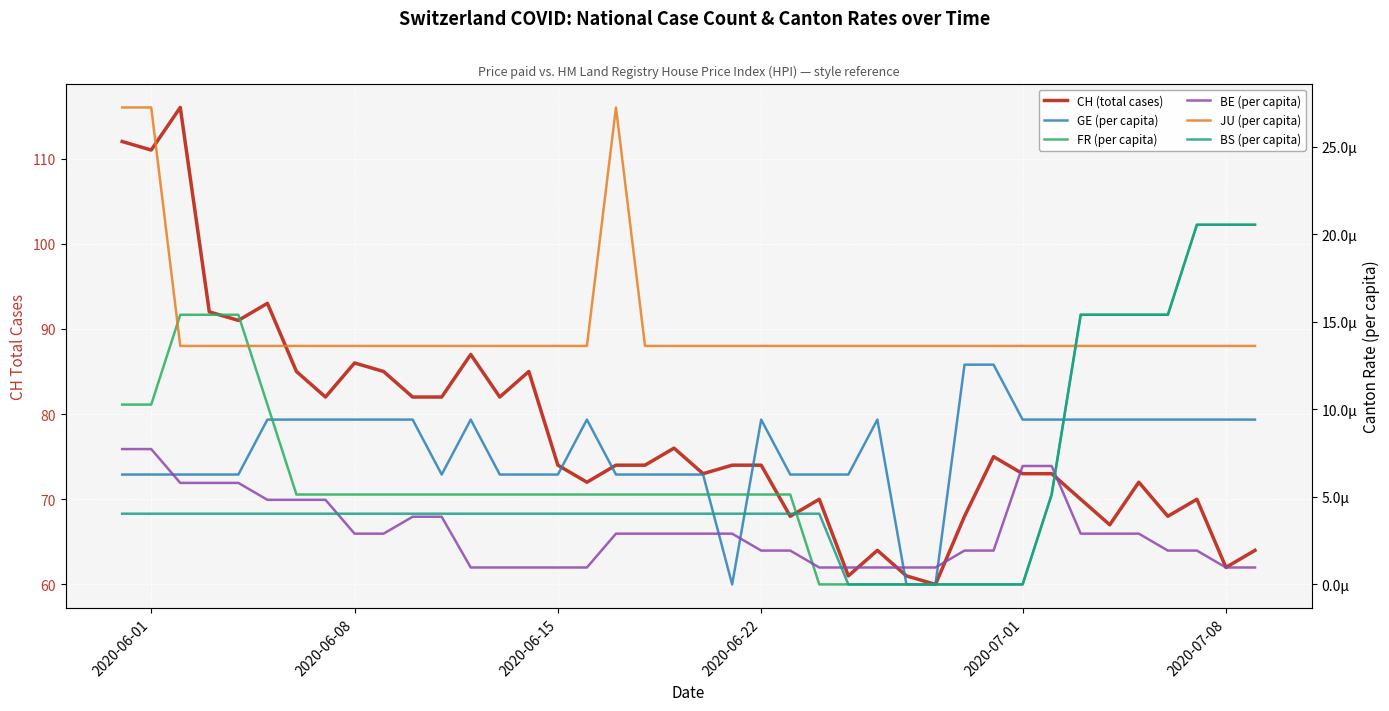

Is it true that CH (total cases) equals 29.8 at 2020-06-22?

False